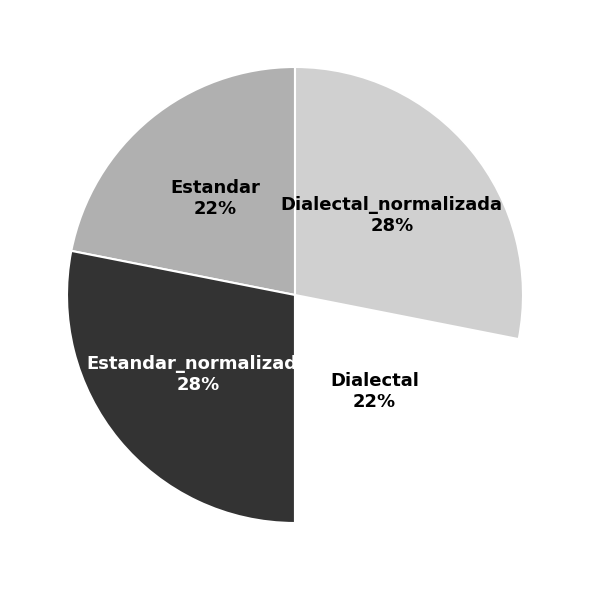

How many segments does this pie chart have?

4